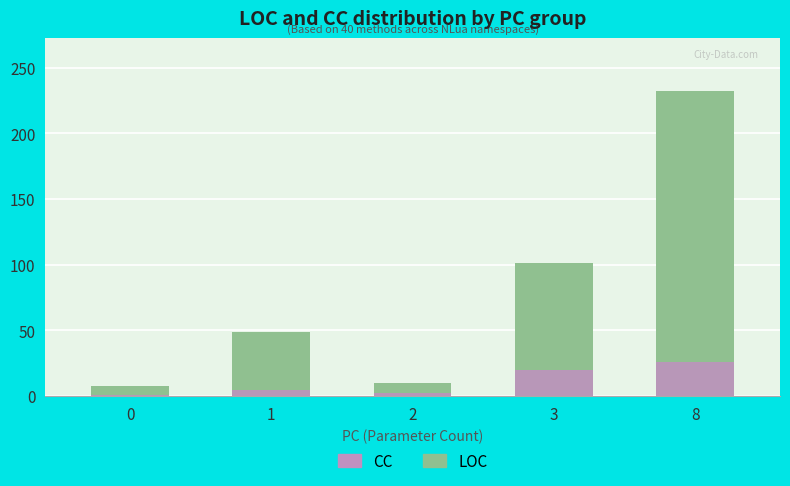

What is the approximate value of LOC at 8?

232.0